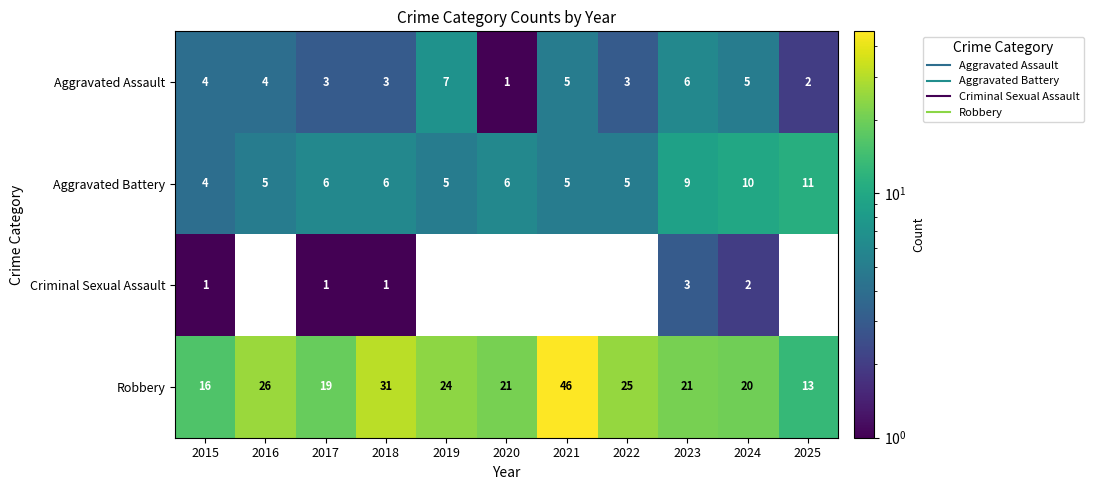

What is the difference between the maximum and minimum values in the Criminal Sexual Assault series?

2.0